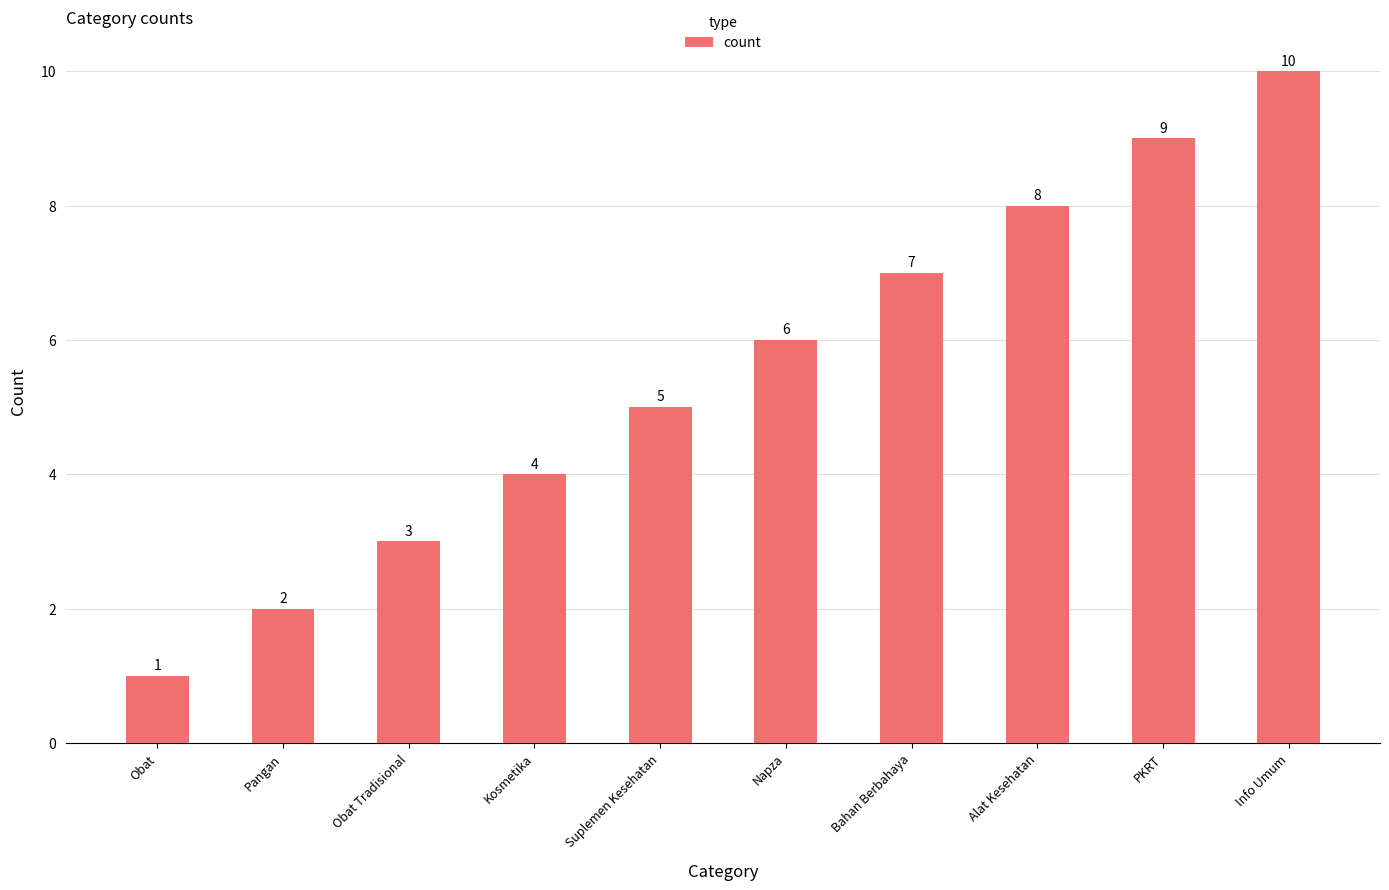

Does the chart contain stacked bars?

No